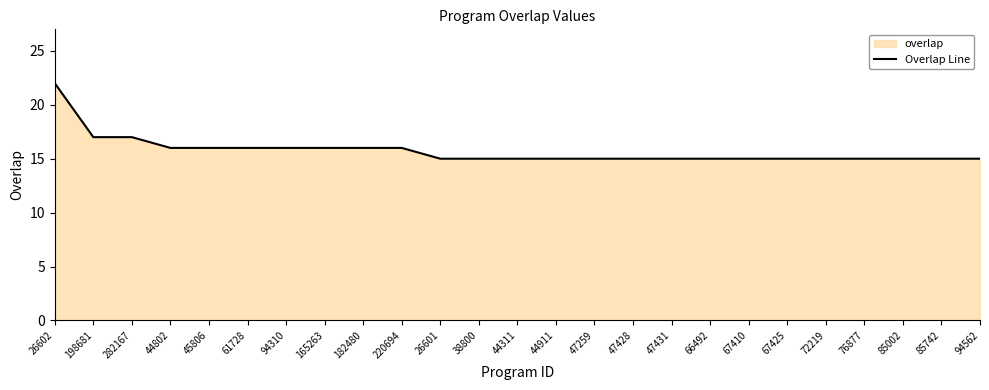

The value at 165263 is 26. True or false?

False